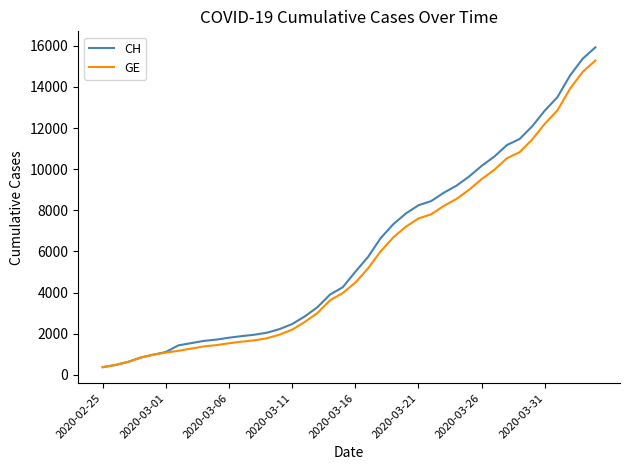

What is the lowest value of the CH series?

375